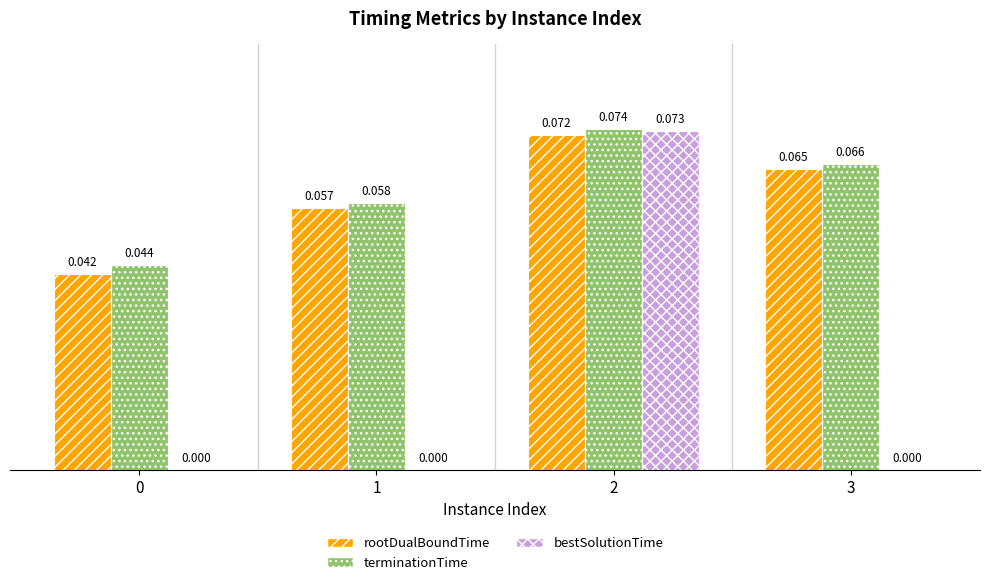

Which series changed the most between 0 and 1?

rootDualBoundTime